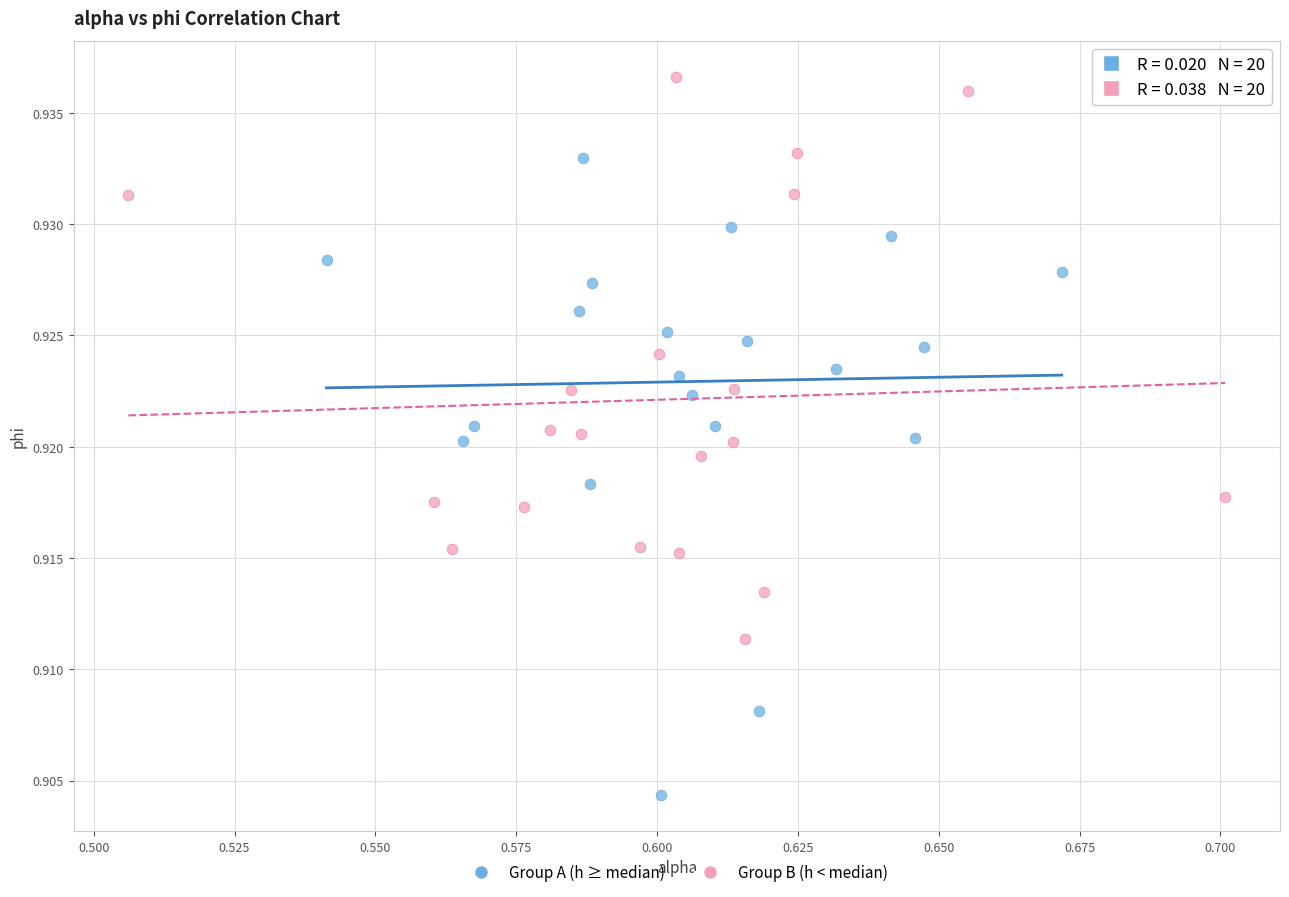

Which series contains the lowest Y value?

Group A (h ≥ median)